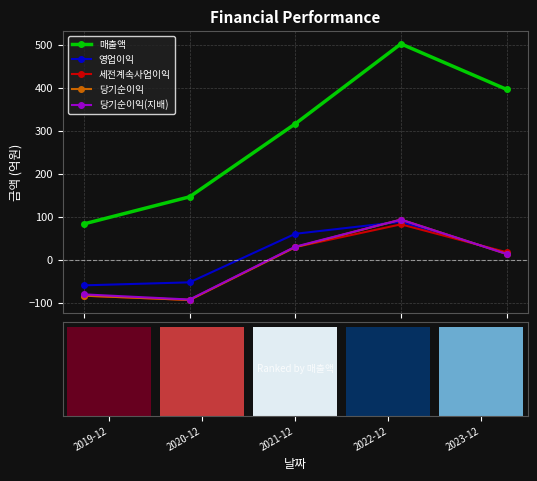

True or false: 당기순이익(지배) has a value of -80 at 2019-12.

True